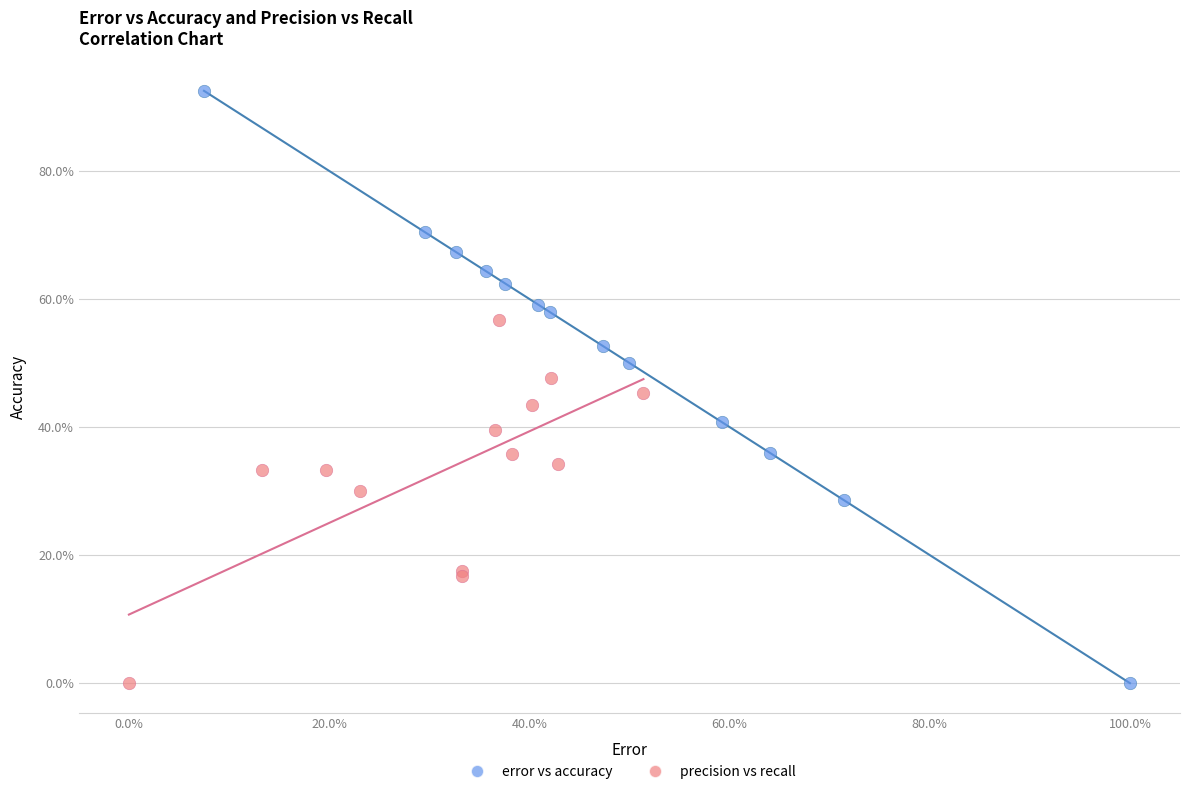

What are all the series names shown in the legend?

error vs accuracy, precision vs recall